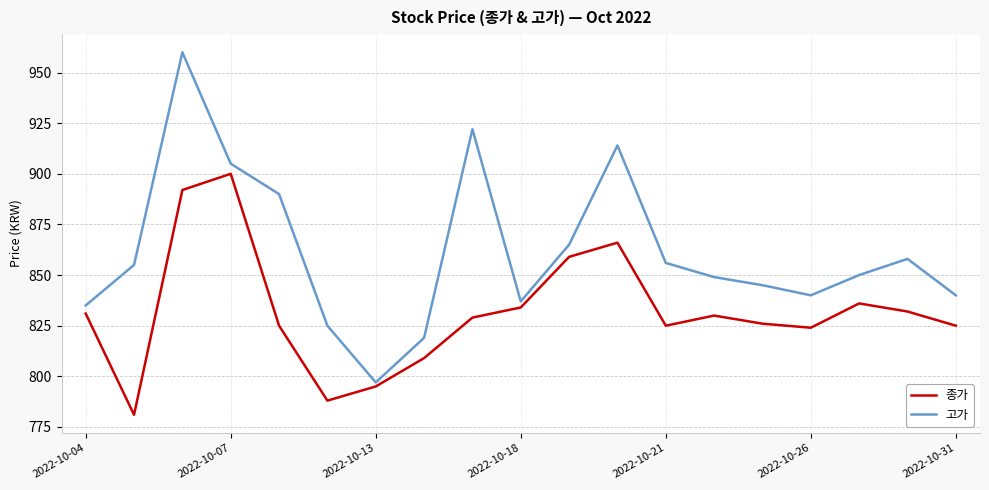

True or false: 종가 and 고가 cross at least once.

False